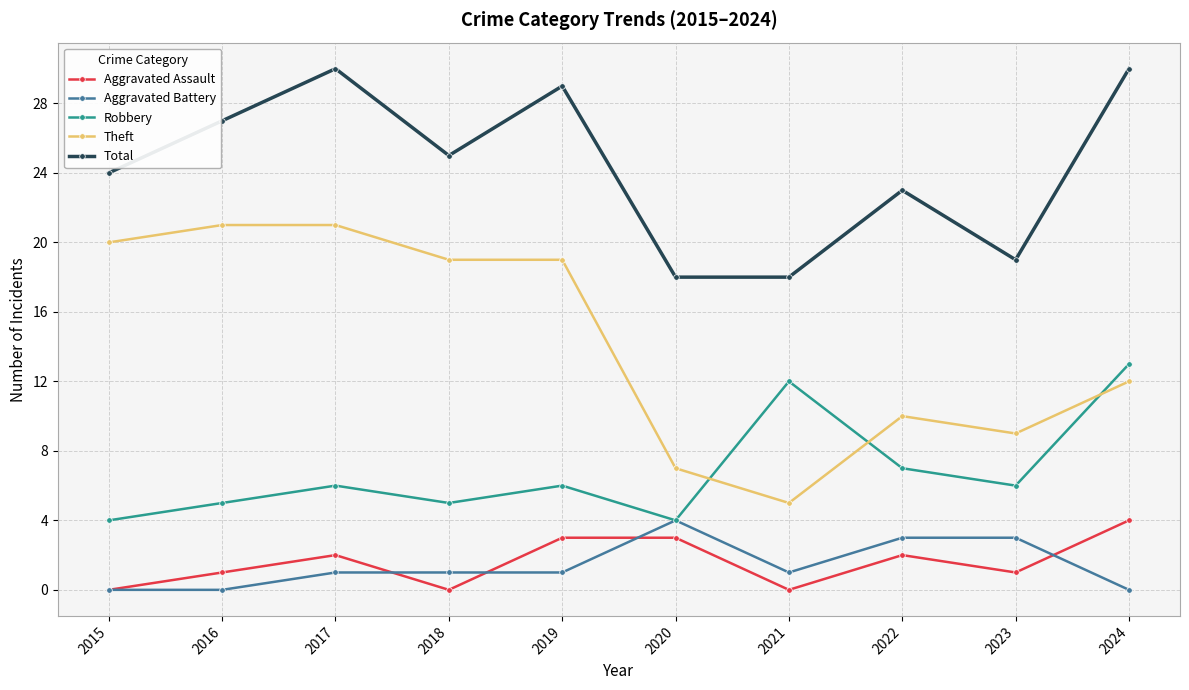

What is the difference between the Robbery values at 2019 and 2018?

1